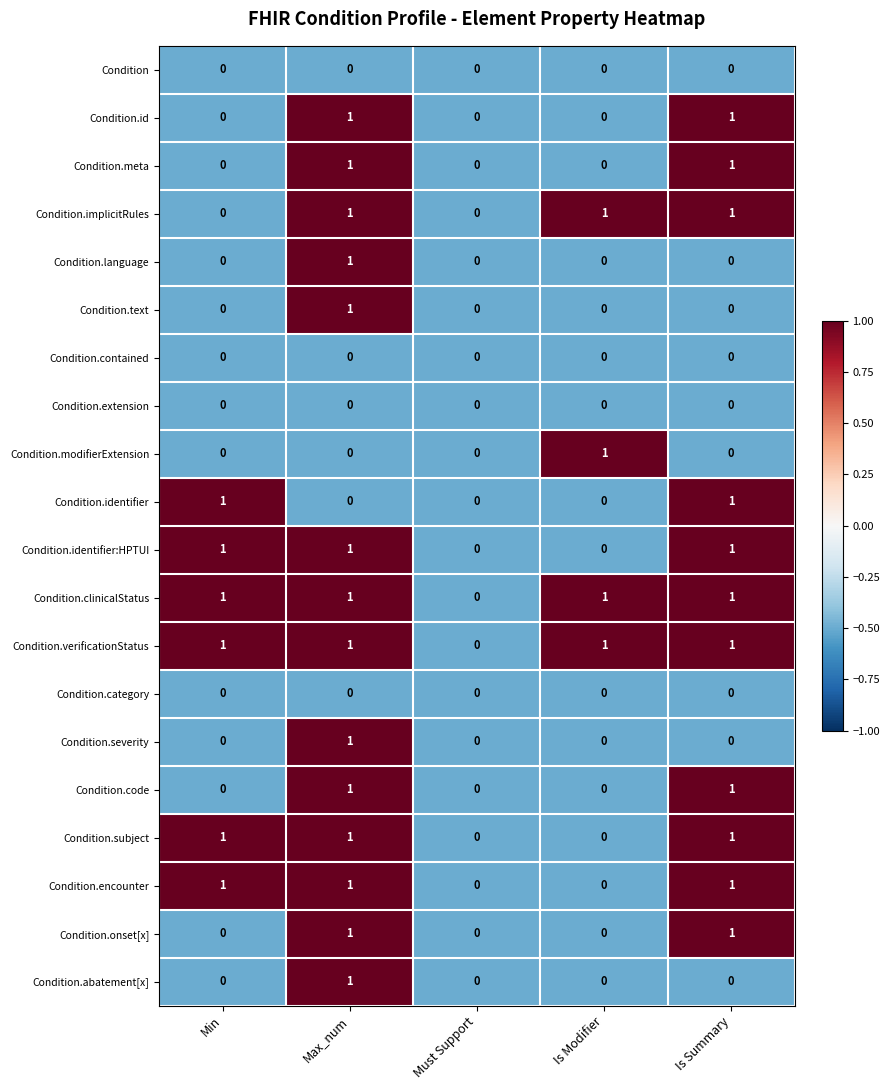

At which category is the sum across all series the highest?

Max_num